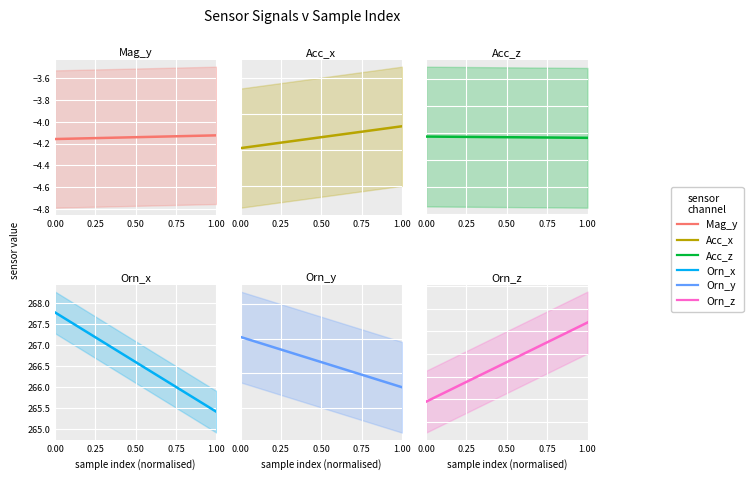

Is the value of Mag_y at 21 greater than the value of Orn_x at 13?

No